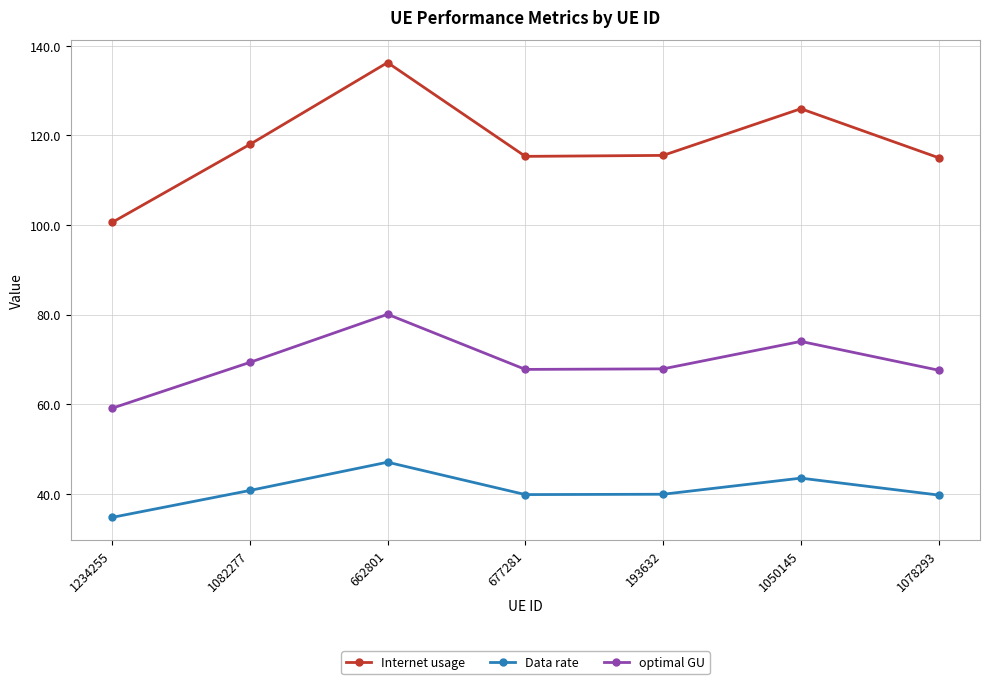

Which series changed the most between 1050145 and 1078293?

Internet usage